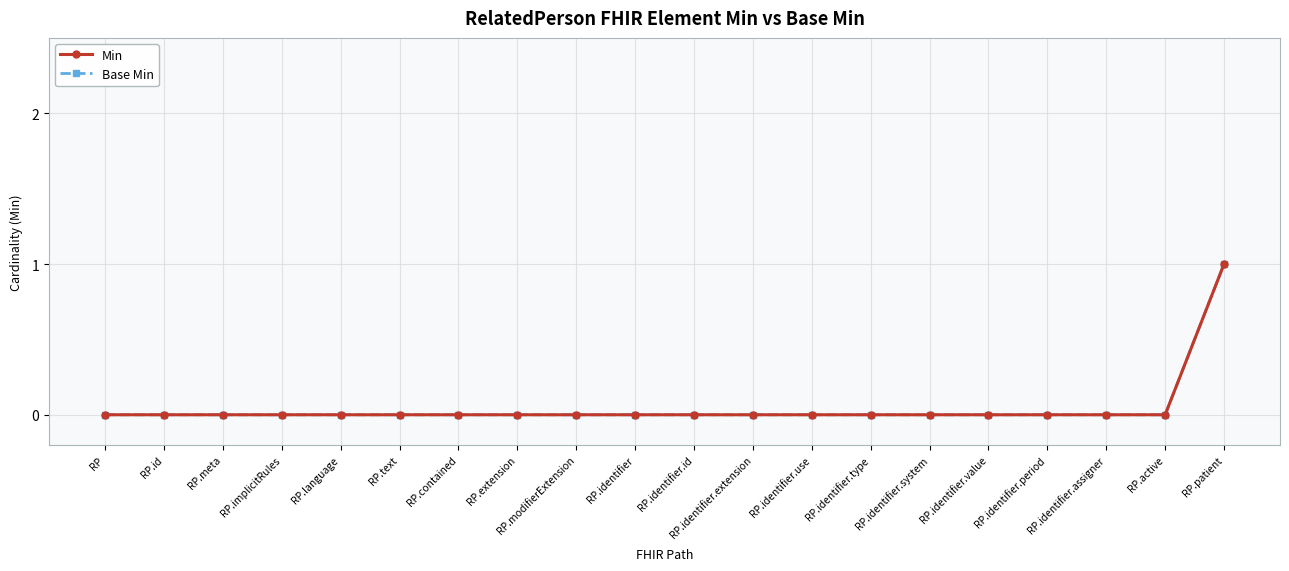

At which category does the chart reach its peak across all series?

RP.patient